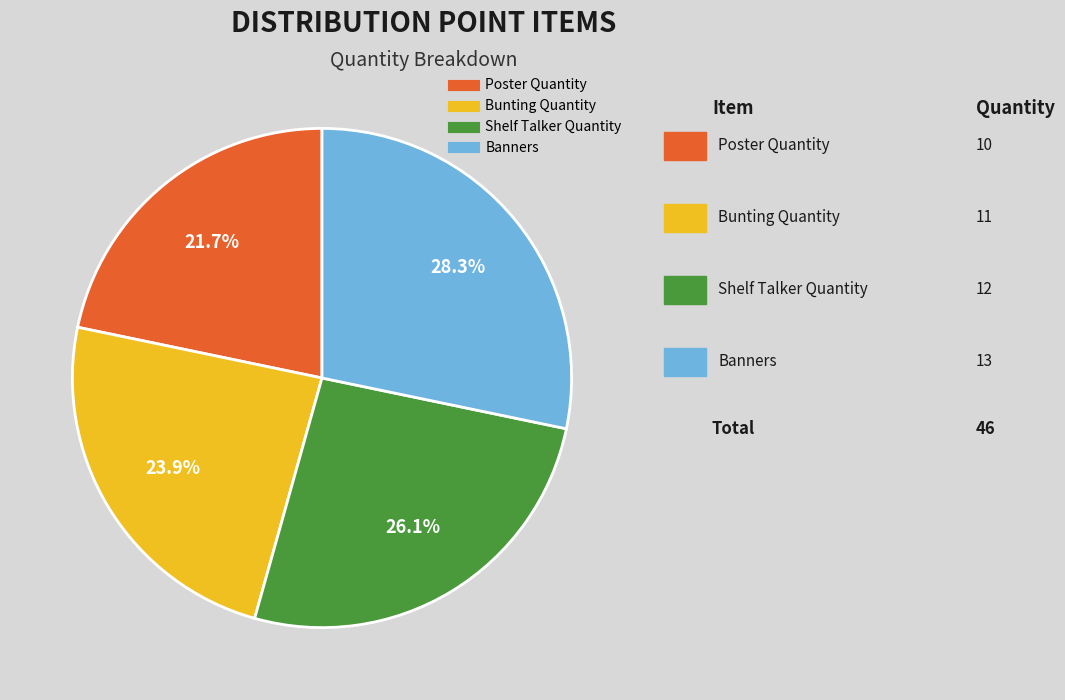

How many slices are in this pie chart?

4